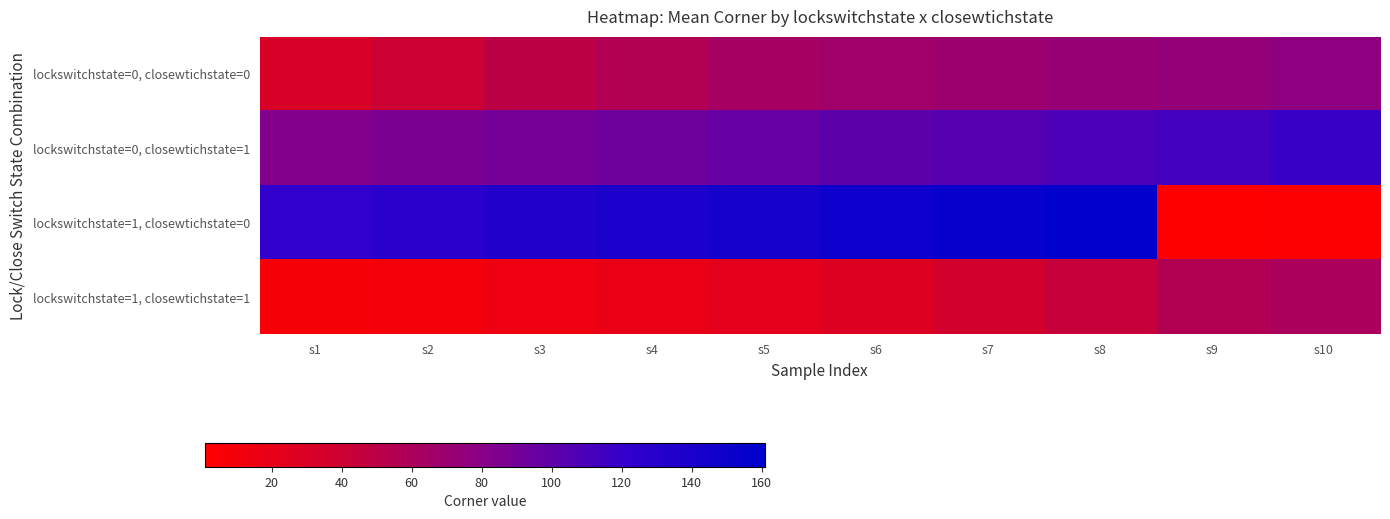

At which category is the sum across all series the highest?

s8